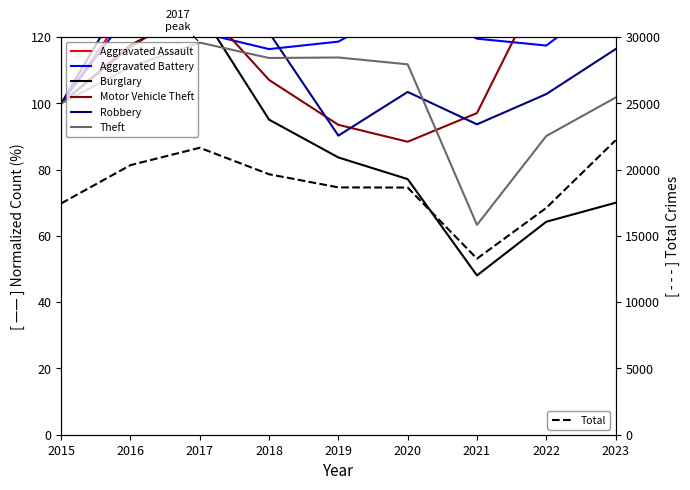

Which category has the highest value across all series?

2023